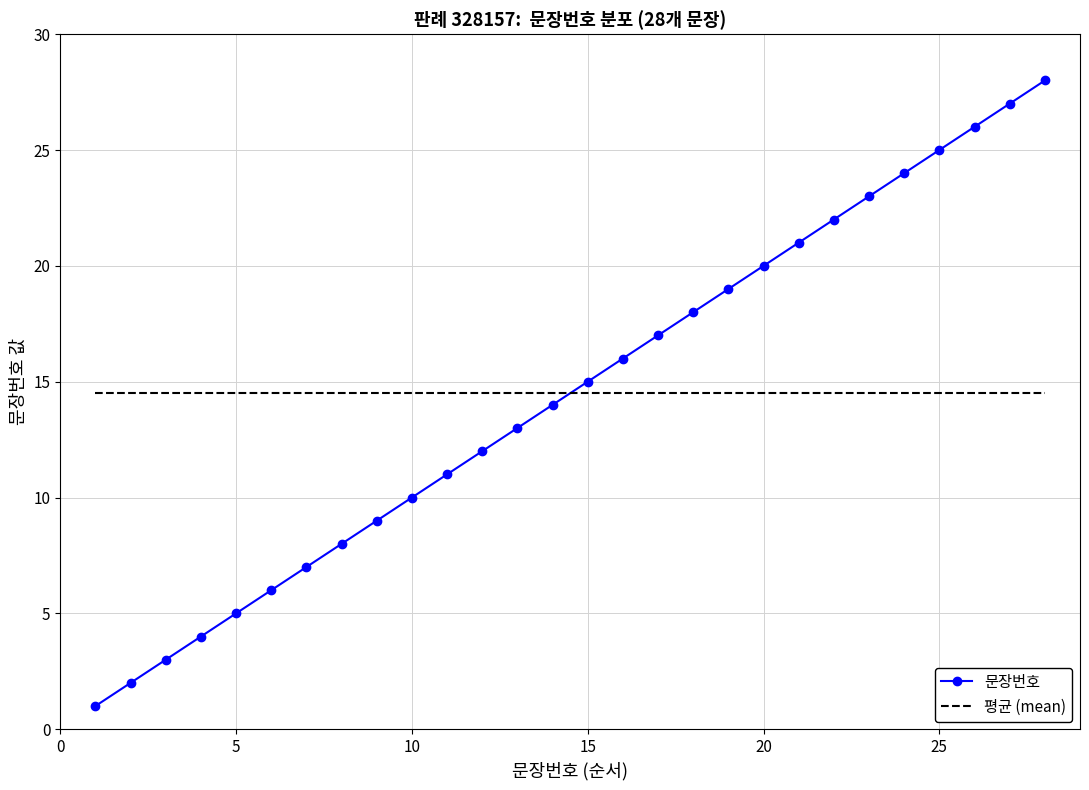

Rank the series by their maximum value, from highest to lowest.

문장번호, 평균 (mean)